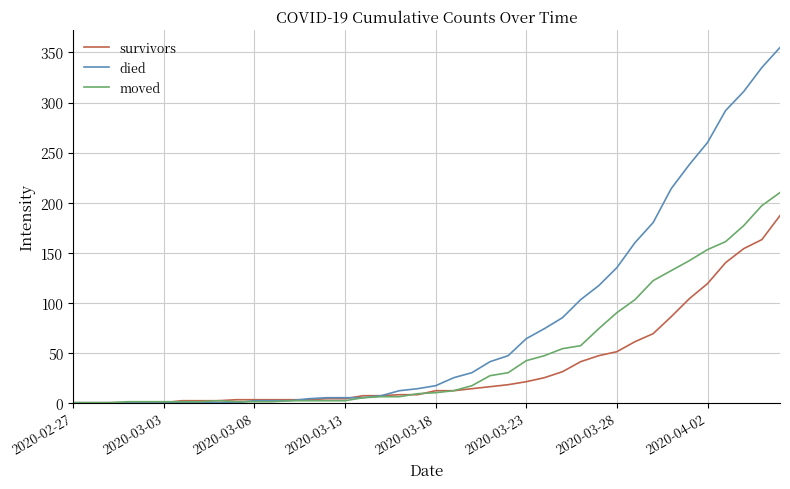

Rank the series by their maximum value, from highest to lowest.

died, moved, survivors